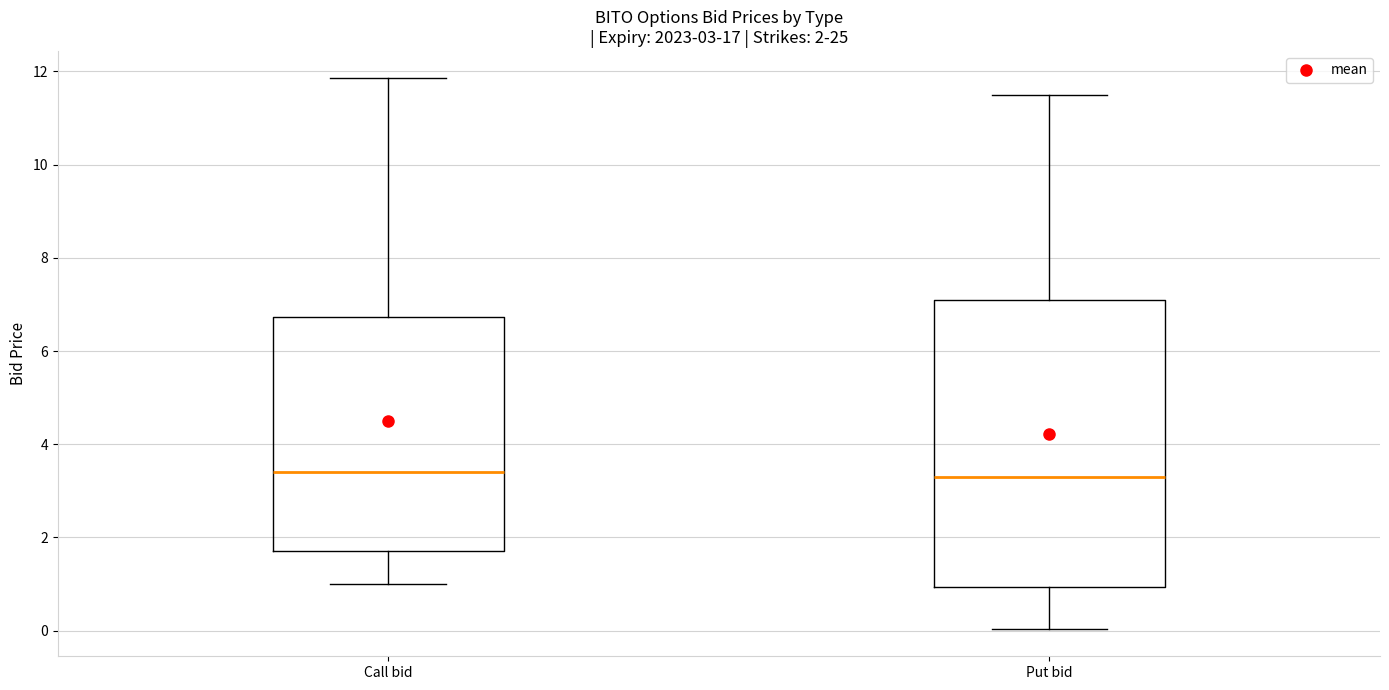

Comparing the boxes themselves (not the whiskers), which one is the tallest?

Put bid